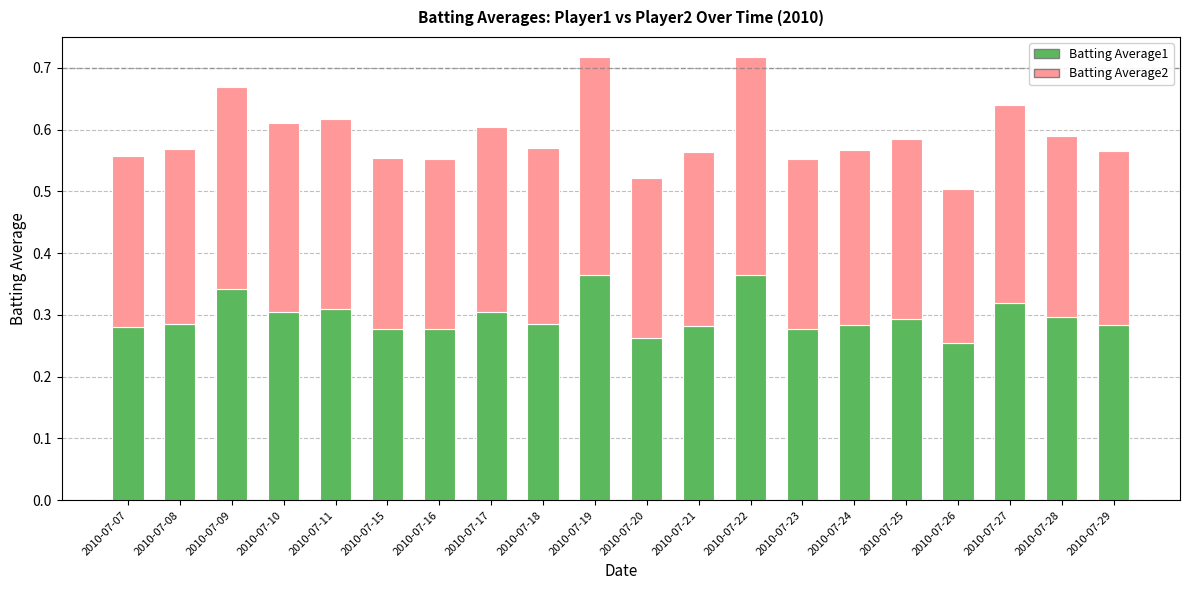

The Batting Average1 series shows 0.2 at 2010-07-10. True or false?

False